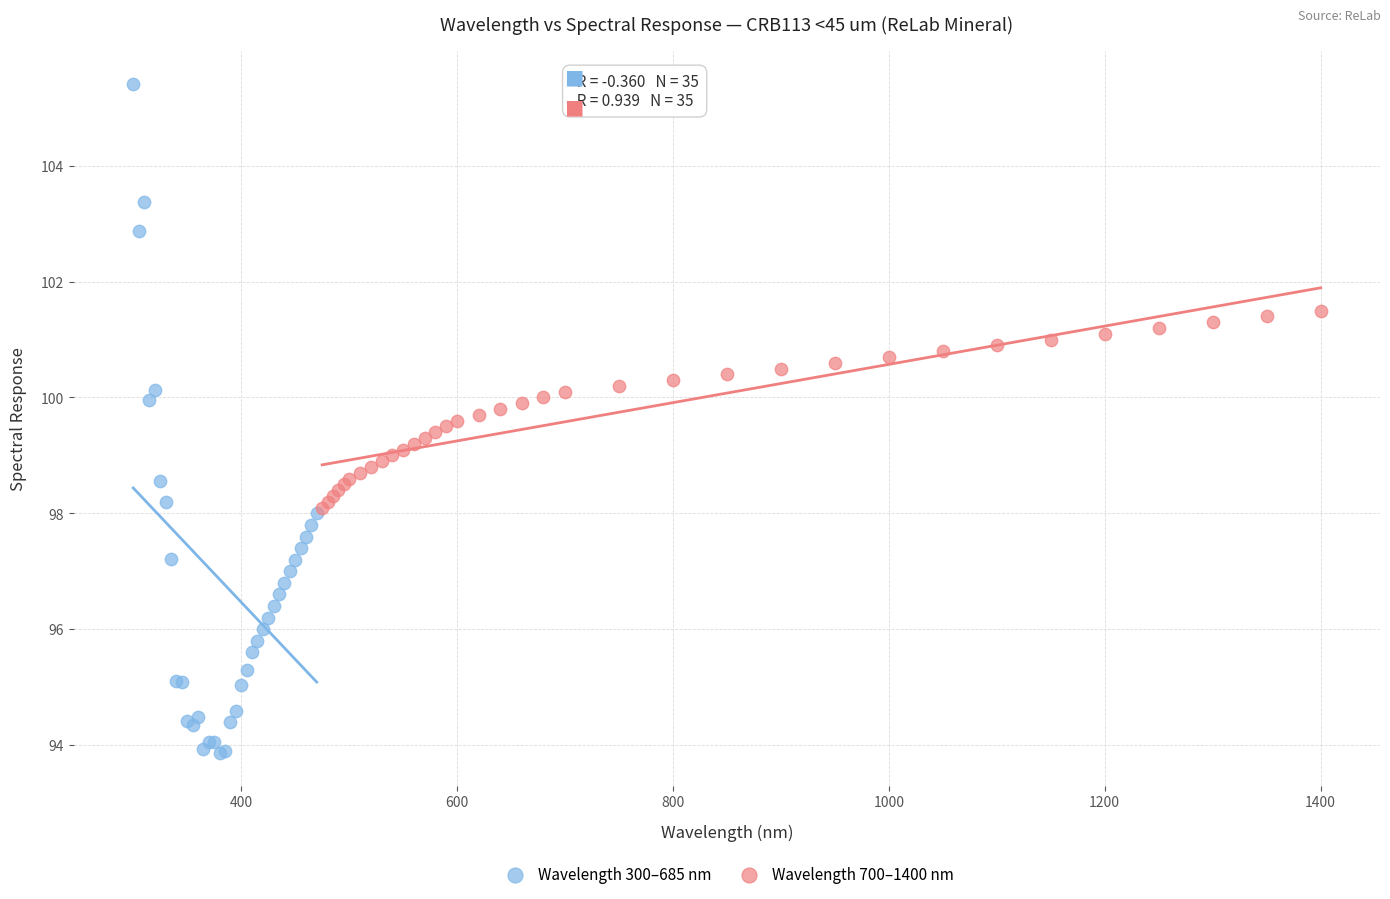

Which series has the widest spread of Y values?

Wavelength 300–685 nm